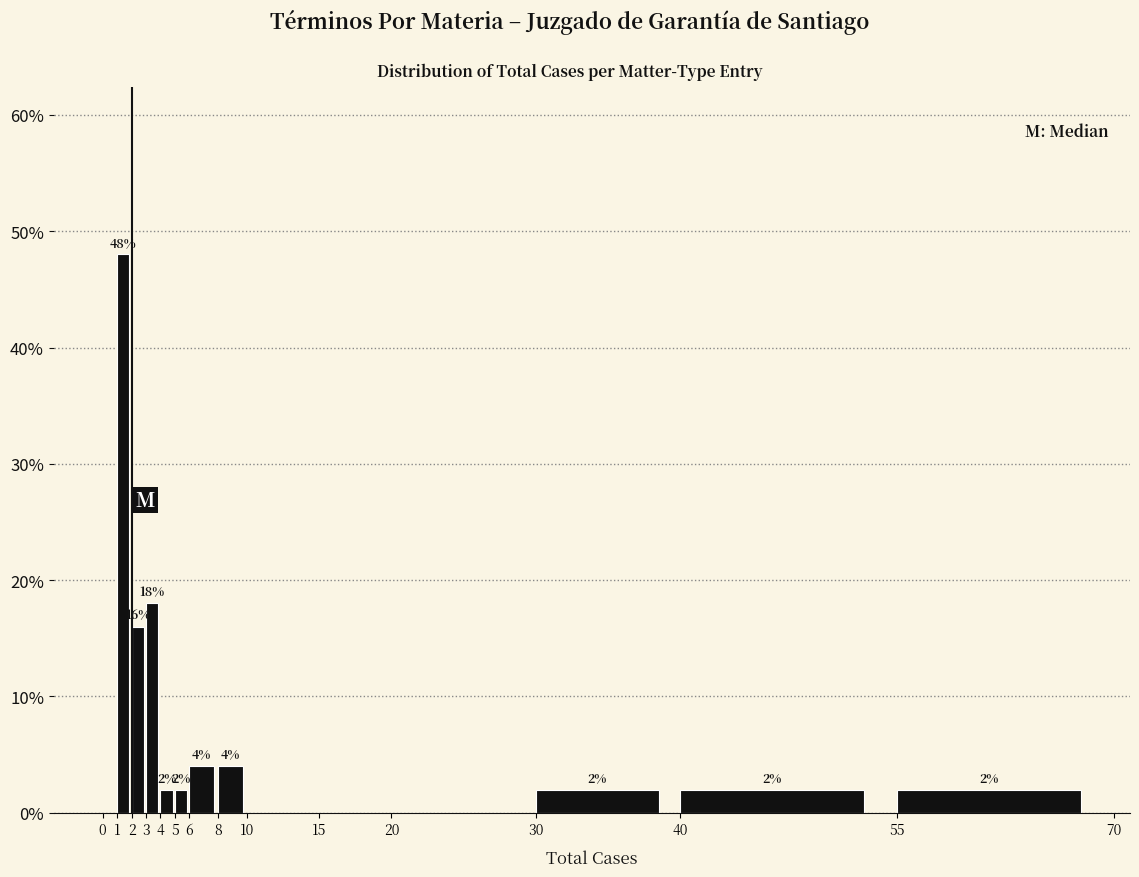

Over which range of the x-axis is the bar tallest?

1 to 2